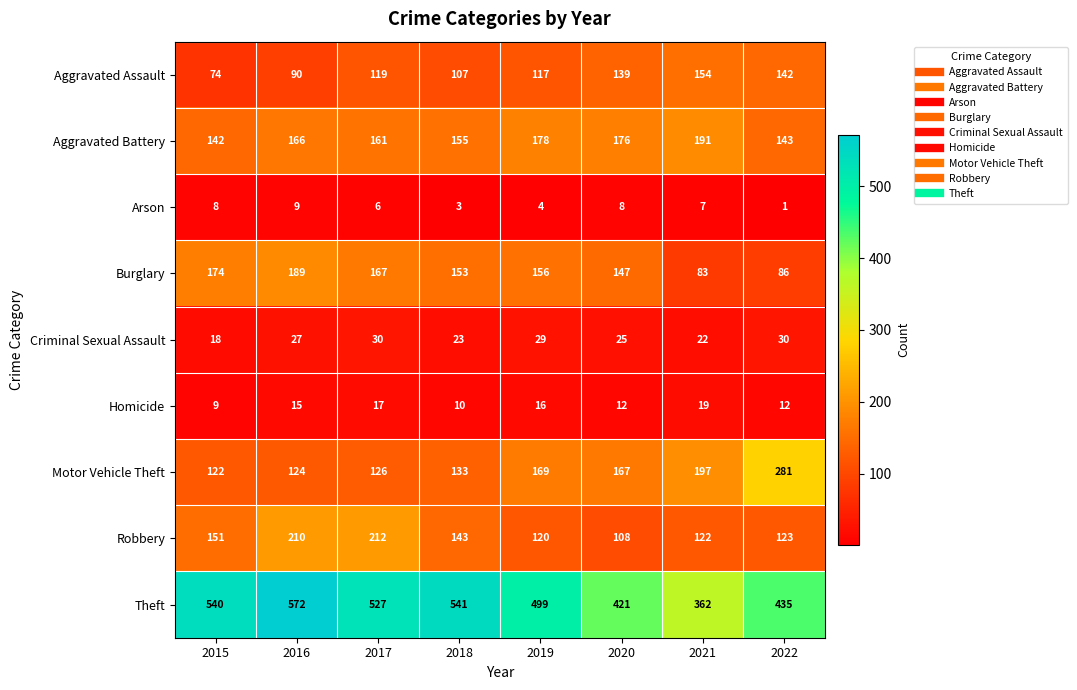

The Theft series shows 572 at 2016. True or false?

True